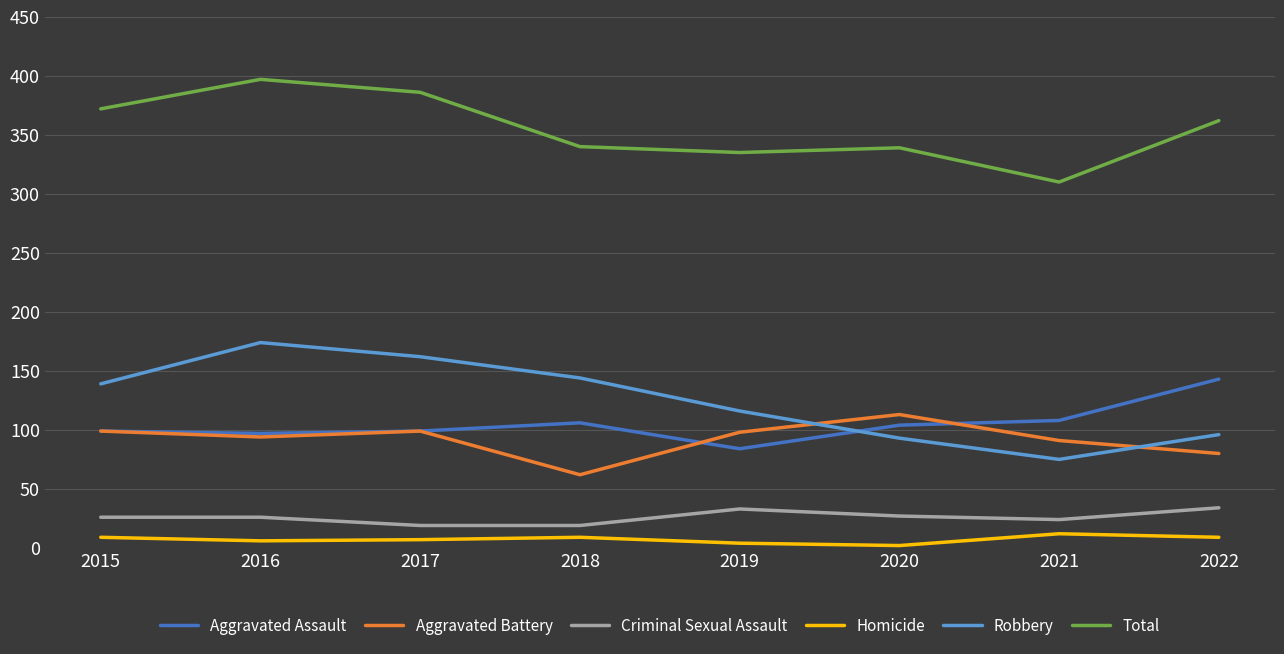

What are all the series names shown in the legend?

Aggravated Assault, Aggravated Battery, Criminal Sexual Assault, Homicide, Robbery, Total